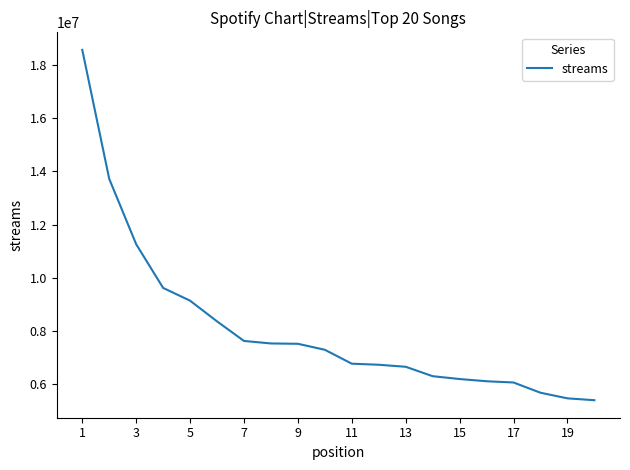

What is the minimum value shown in the chart?

5390406